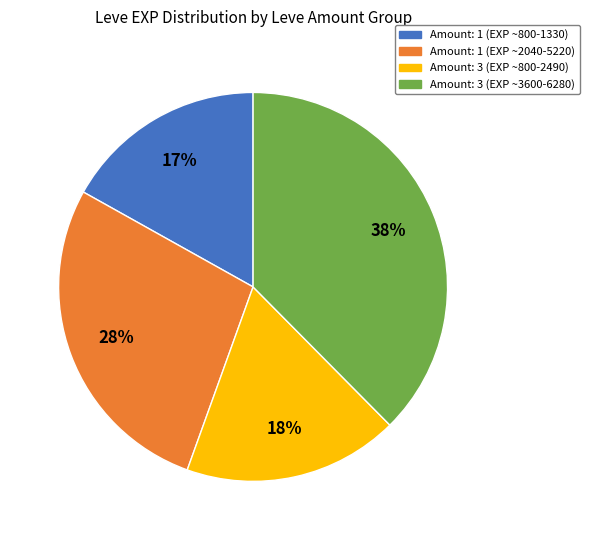

Is there any slice that represents more than half of the pie?

No